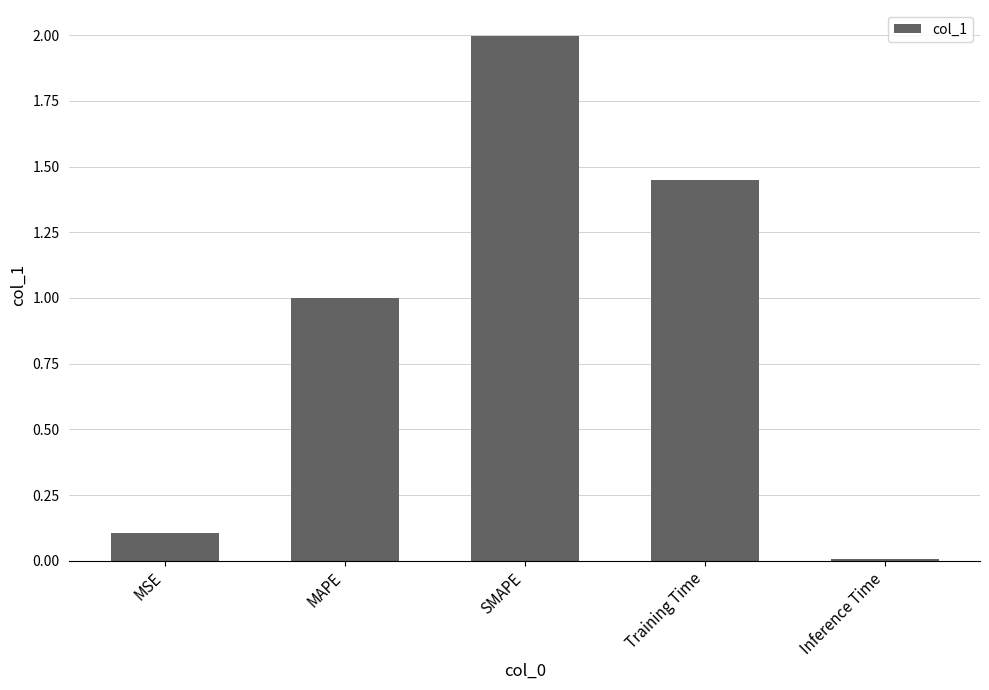

What is the change in value from MSE to SMAPE?

+1.9